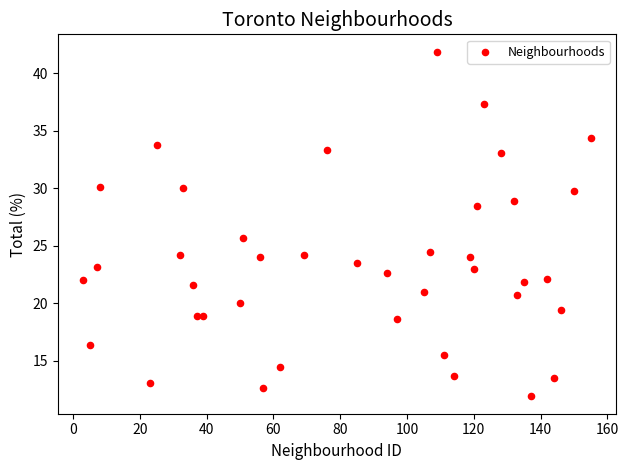

What is the range of X values (max minus min)?

152.0